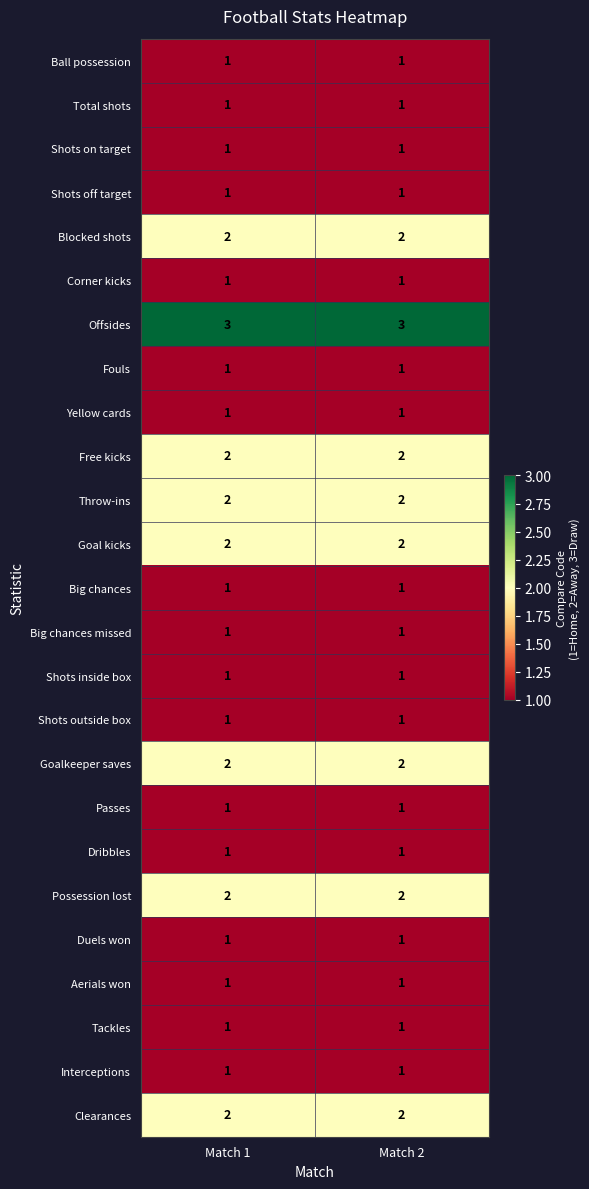

What is the maximum value shown in the chart?

3